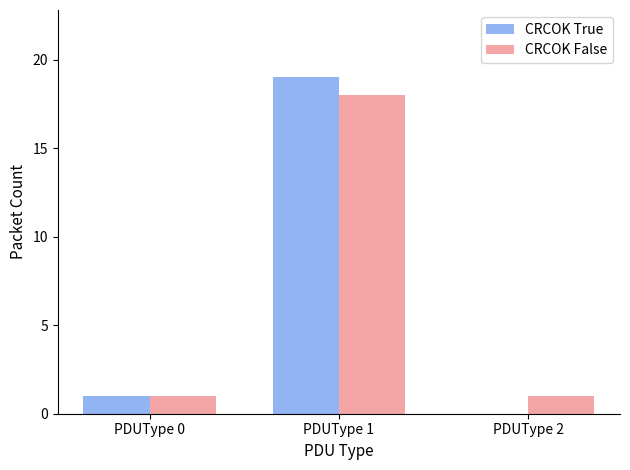

What is the average value of the CRCOK True series?

7